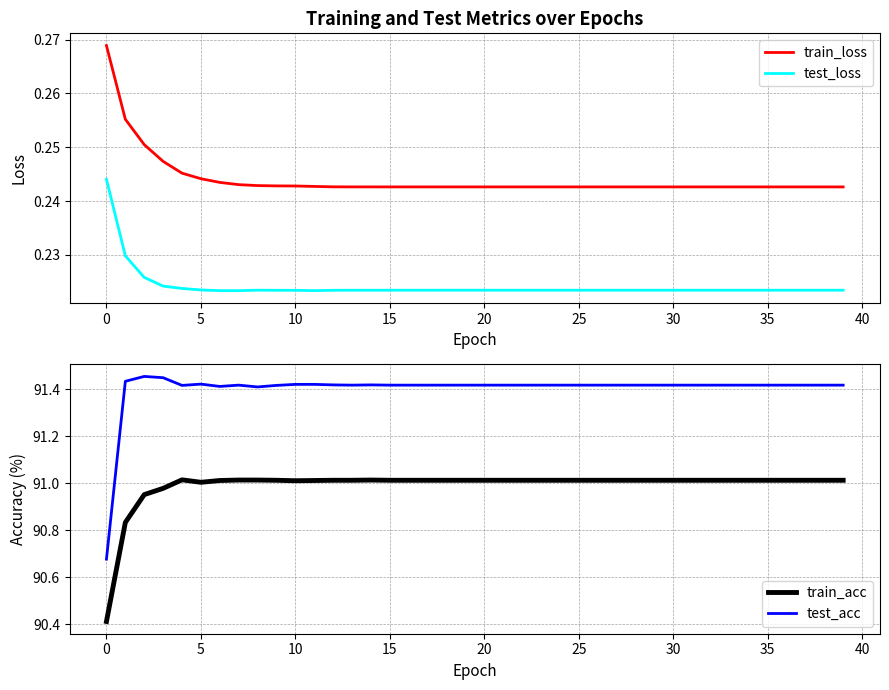

True or false: train_loss and train_acc intersect in this chart.

False